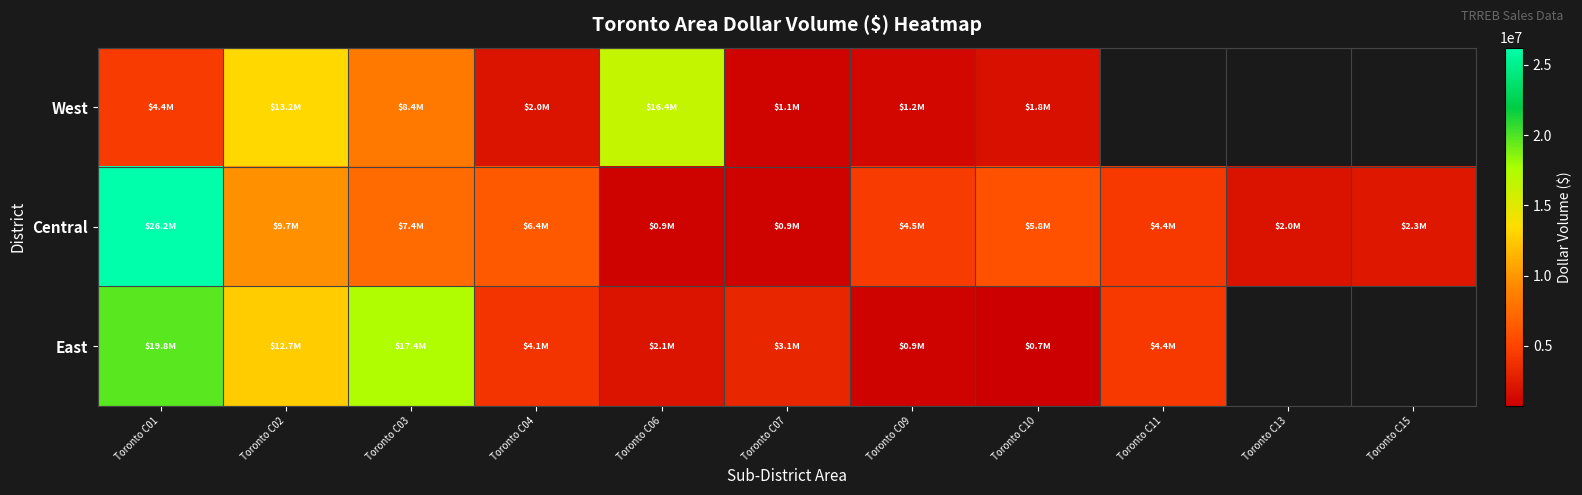

Is the value of Central at Toronto C04 greater than the value of East at Toronto C10?

Yes